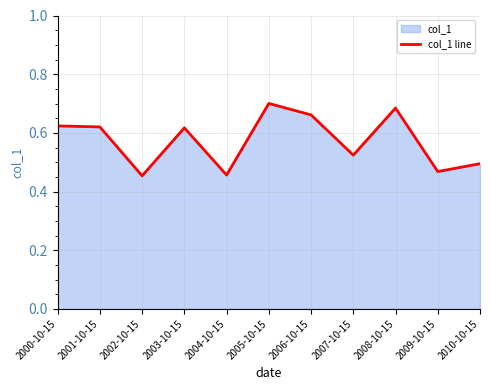

The chart shows a value of 0.9 at 2010-10-15. True or false?

False